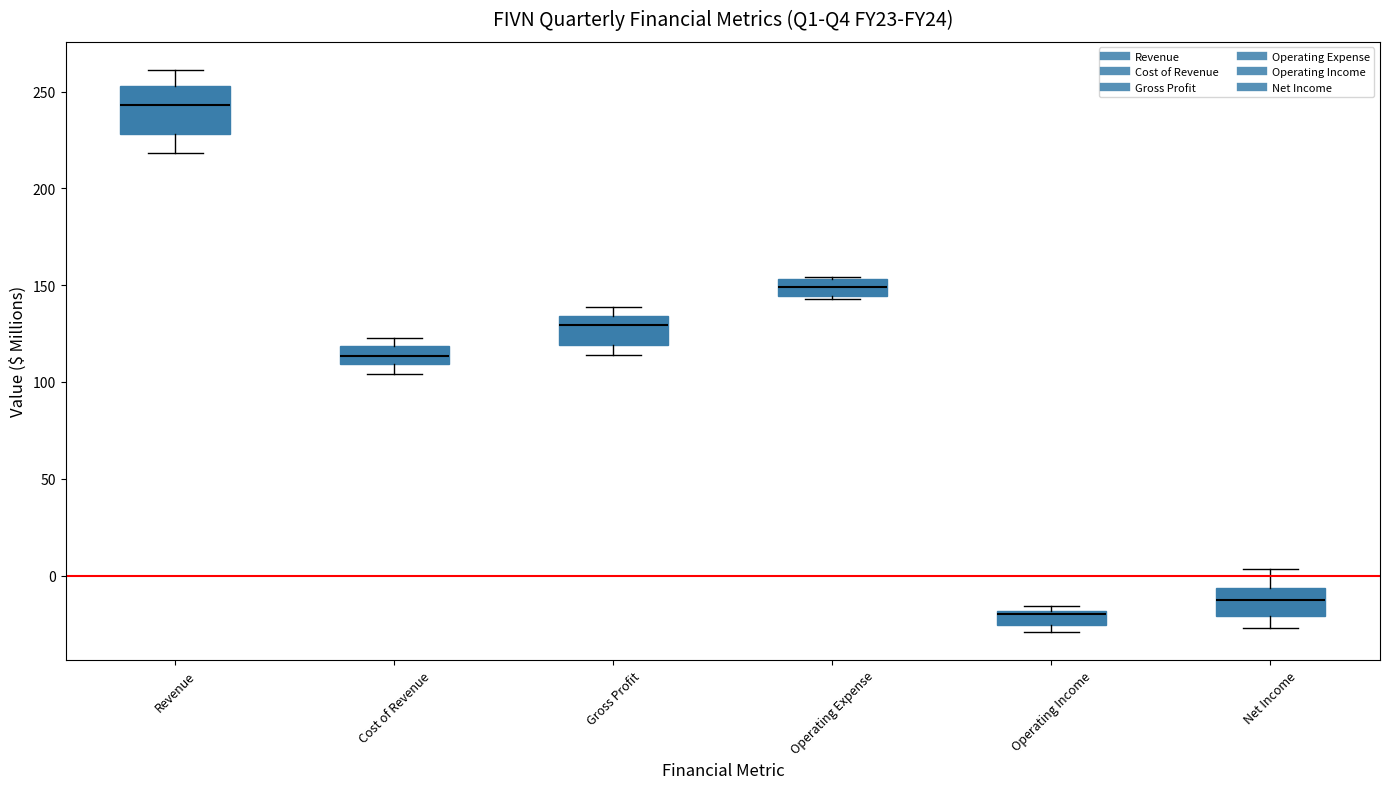

Which box's median line is the lowest?

Operating Income